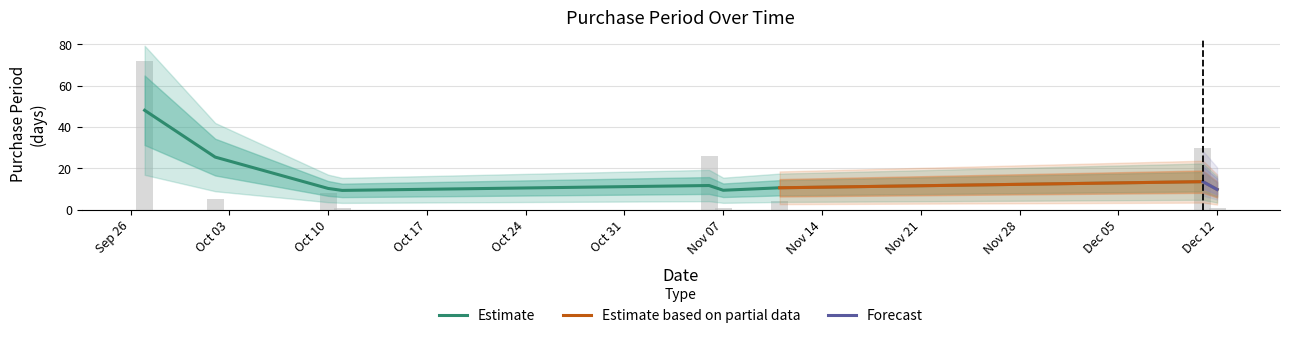

What position from the right is 2017-10-02?

8